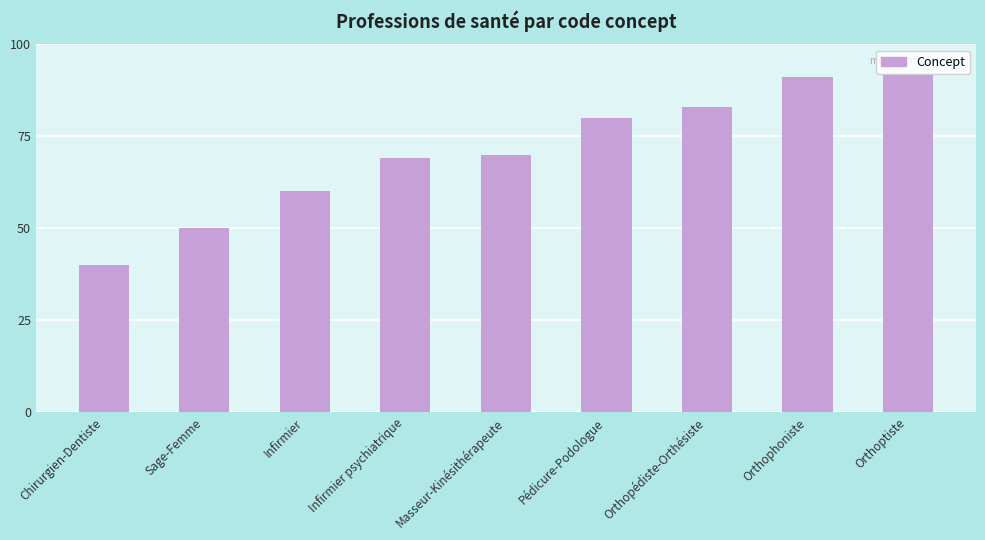

What is the label of the 5th bar from the right?

Masseur-Kinésithérapeute